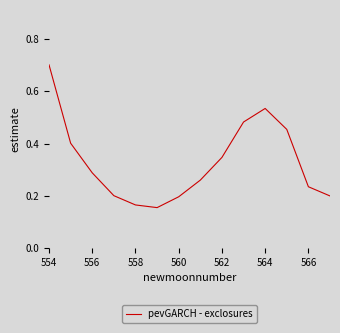

How many lines are shown in the chart?

1